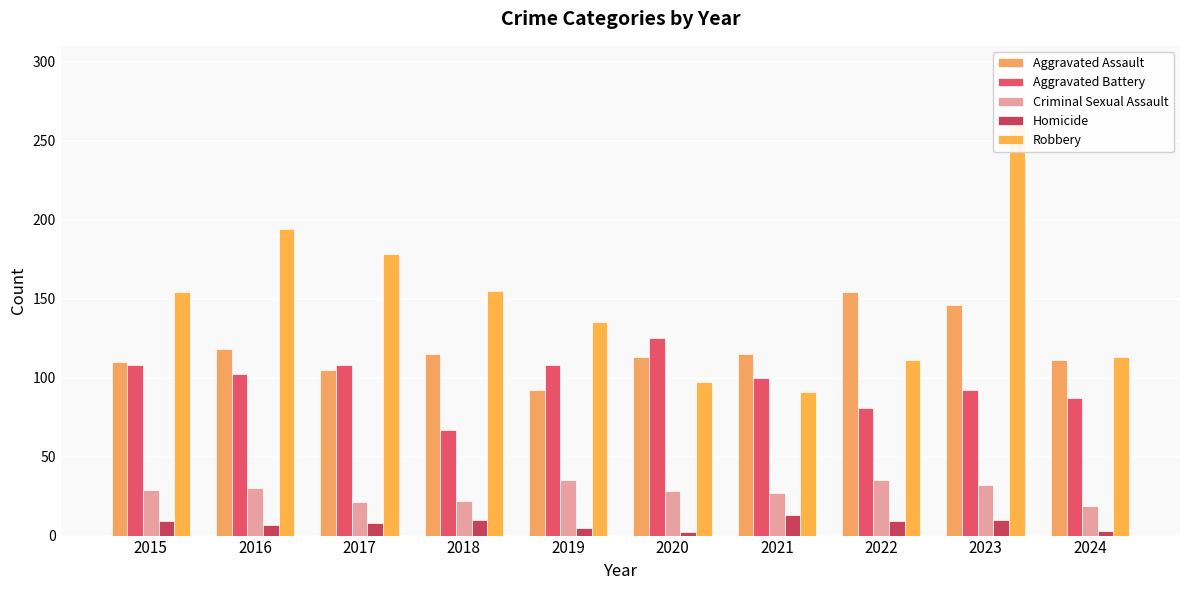

Between 2021 and 2024, which series saw the biggest shift?

Robbery